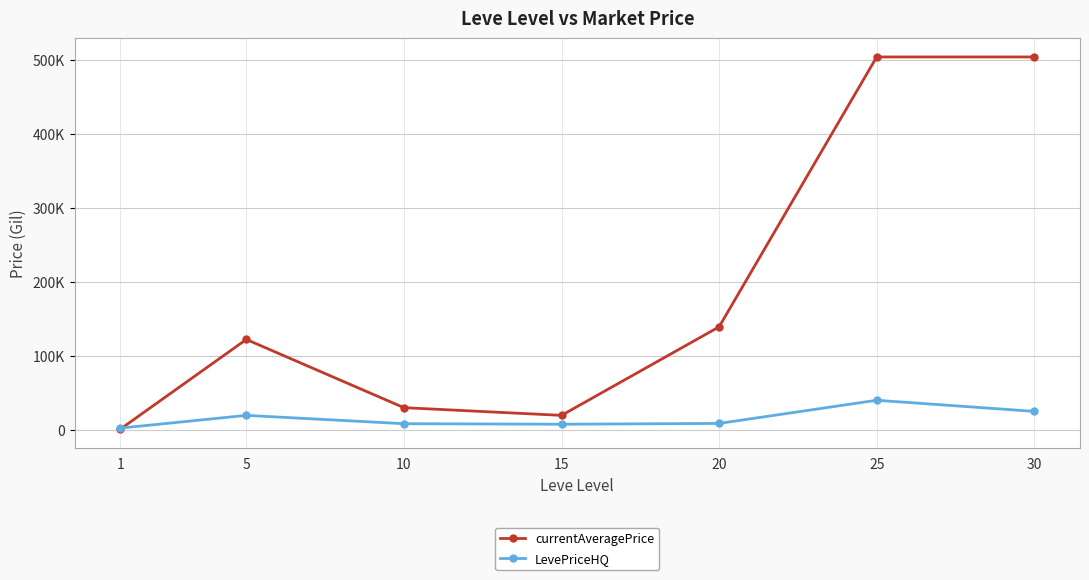

What is the minimum value shown in the chart?

927.0